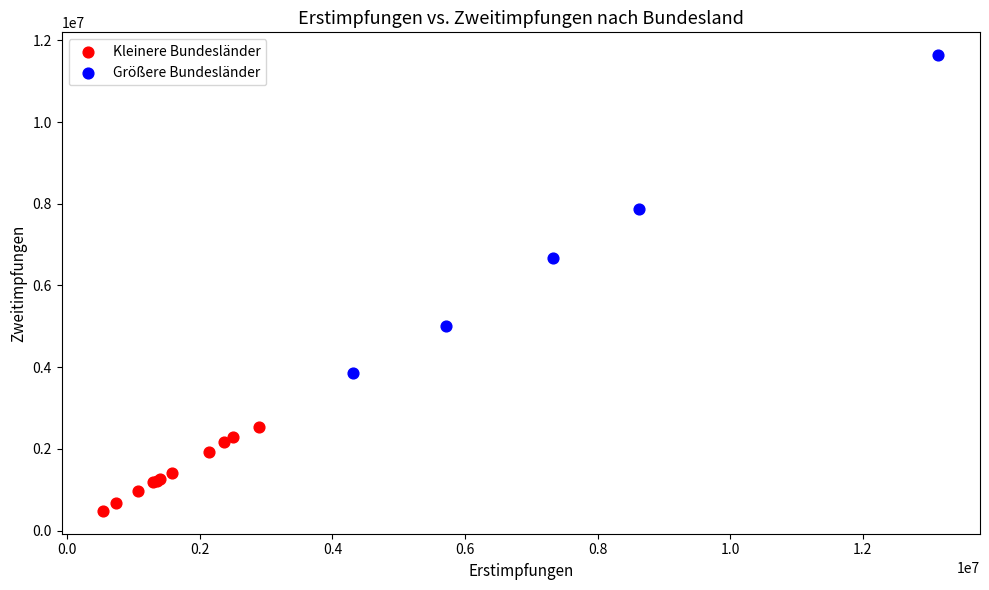

Which series reaches the minimum Y coordinate?

Kleinere Bundesländer